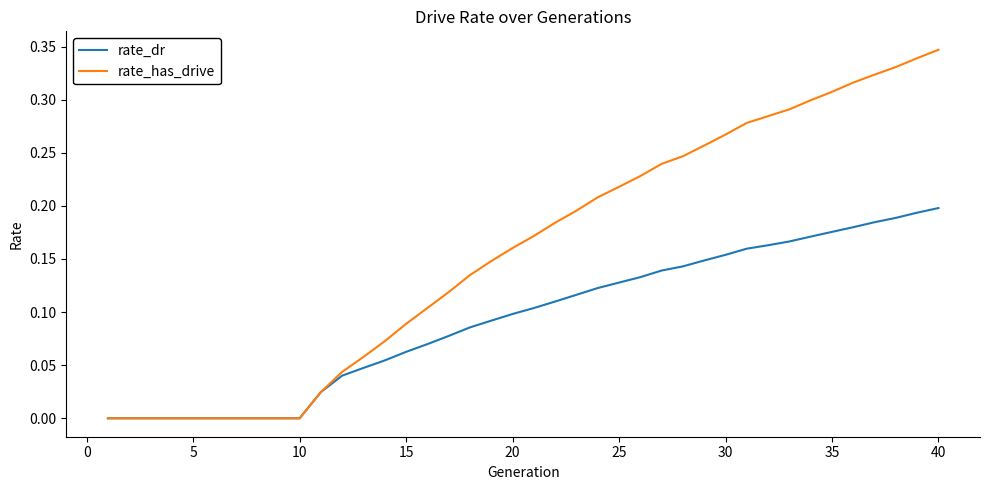

Which series has the largest total across all categories?

rate_has_drive